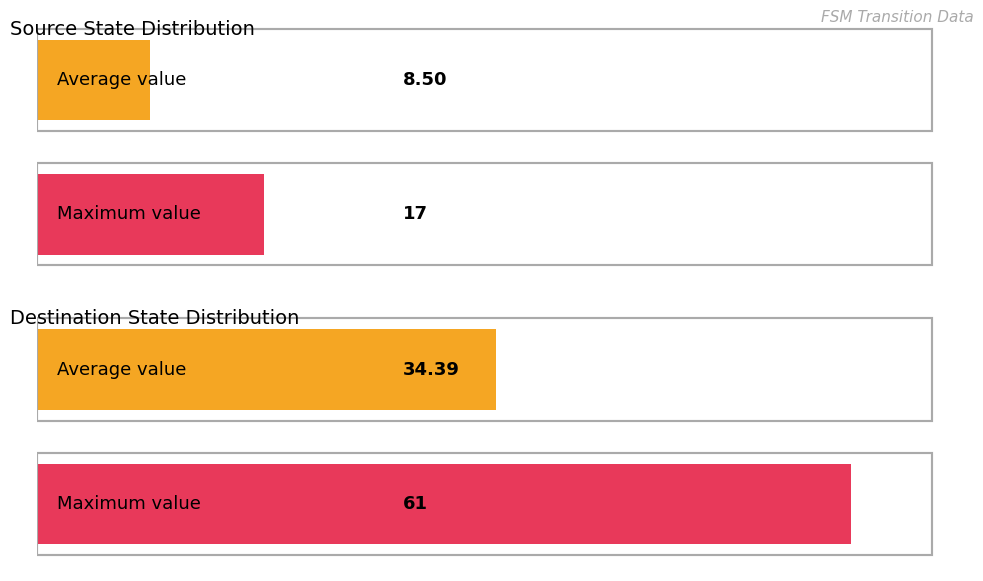

What is the highest value of the destination_state series?

61